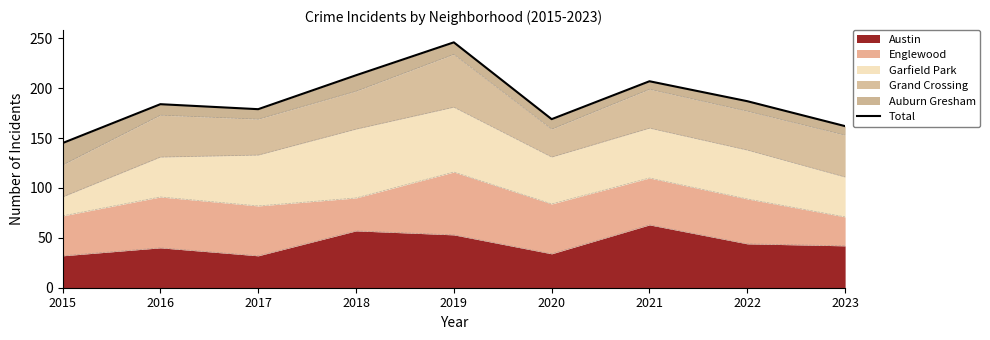

List the labels in order of value, largest first.

2019, 2018, 2021, 2022, 2016, 2017, 2020, 2023, 2015